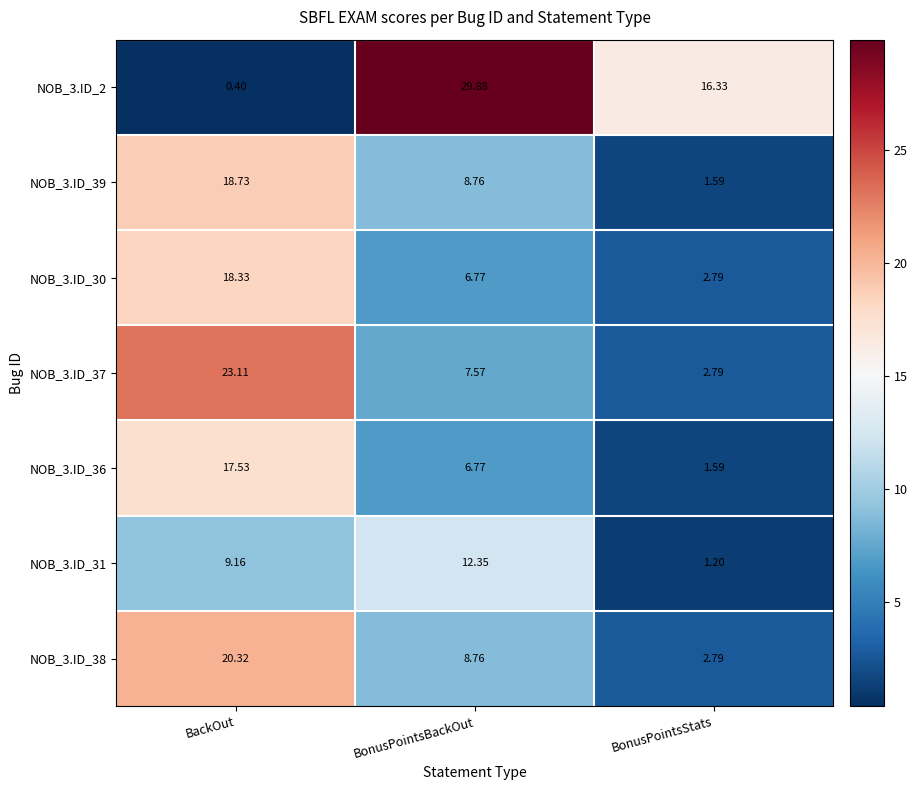

Where does the NOB_3.ID_37 series first go above 7?

BackOut